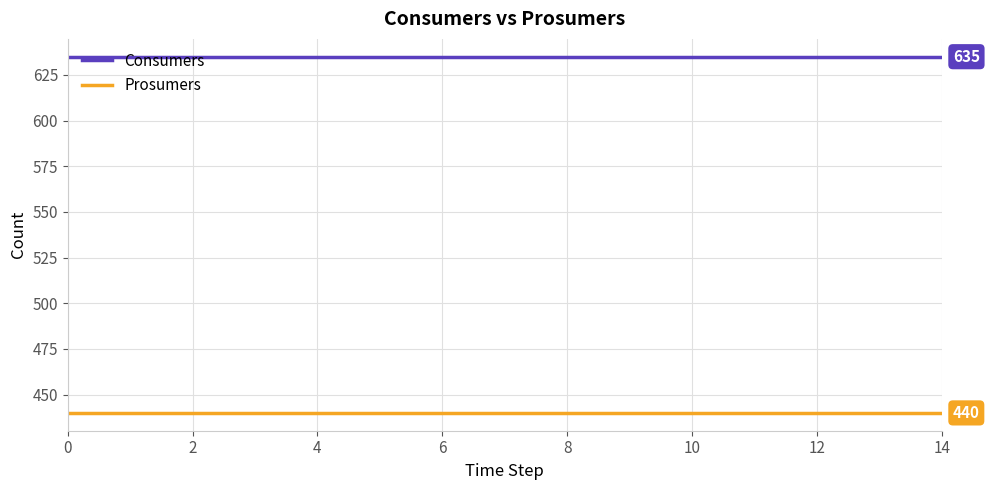

At how many categories does at least one series exceed 517?

15